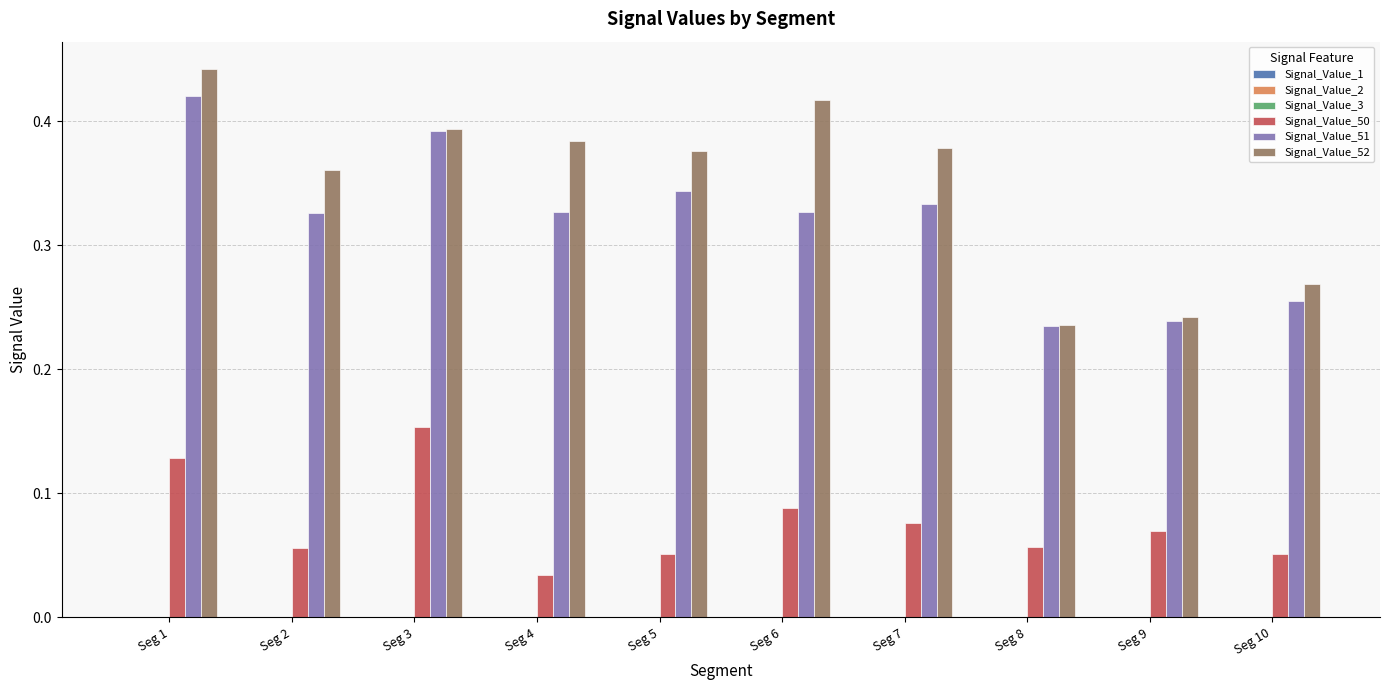

Which series has the widest spread of values?

Signal_Value_52